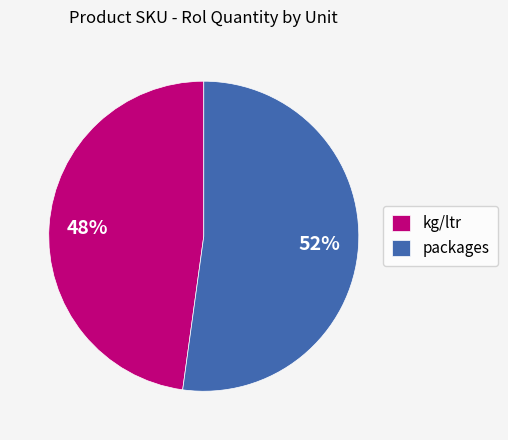

The kg/ltr slice represents 48% of the pie. True or false?

True